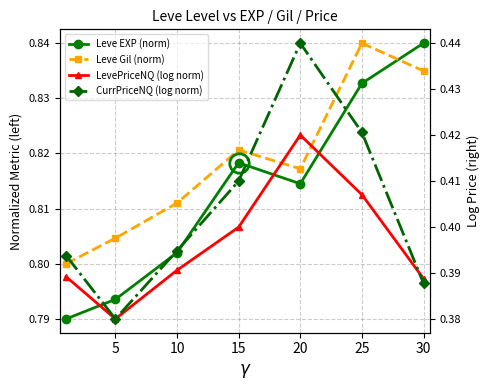

True or false: CurrPriceNQ (log norm) and Leve Gil (norm) cross at least once.

False